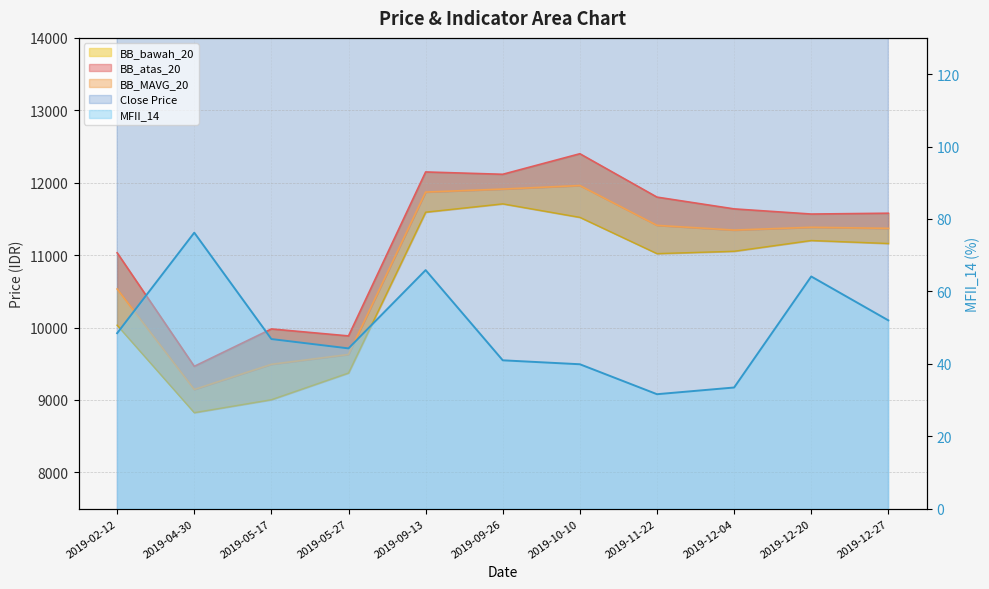

At which category is the sum across all series the highest?

2019-09-26